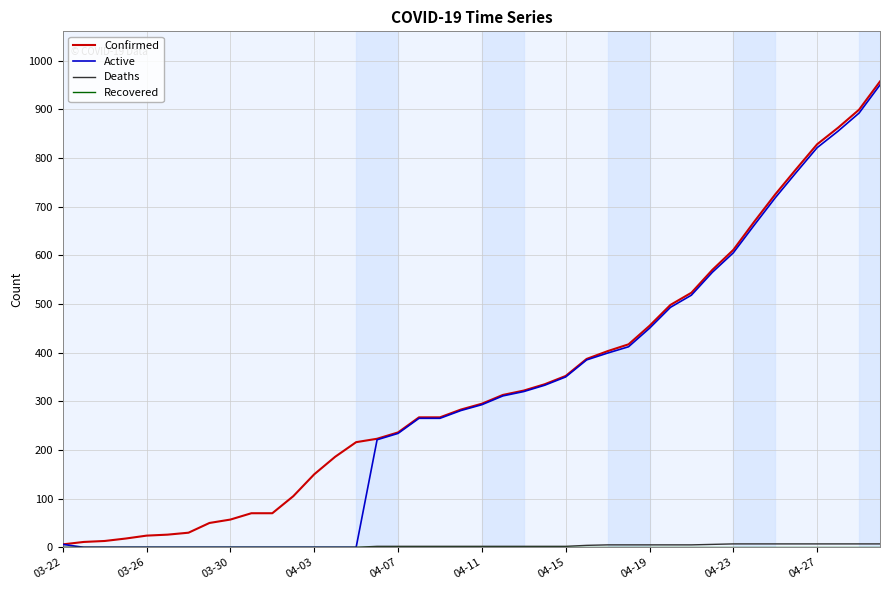

Reading right to left, extract all data points from this chart.

Confirmed: 957	899	862	828	777	725	669	611	570	523	498	455	417	403	387	352	335	322	313	295	283	267	267	236	223	216	186	150	105	70	70	57	50	30	26	24	18	13	11	6
Active: 950	892	855	821	770	718	662	605	565	518	493	450	412	399	385	350	333	320	311	293	281	265	265	234	221	0	0	0	0	0	0	0	0	0	0	0	0	0	0	6
Deaths: 7	7	7	7	7	7	7	7	6	5	5	5	5	5	4	2	2	2	2	2	2	2	2	2	2	0	0	0	0	0	0	0	0	0	0	0	0	0	0	0
Recovered: 0	0	0	0	0	0	0	0	0	0	0	0	0	0	0	0	0	0	0	0	0	0	0	0	0	0	0	0	0	0	0	0	0	0	0	0	0	0	0	0